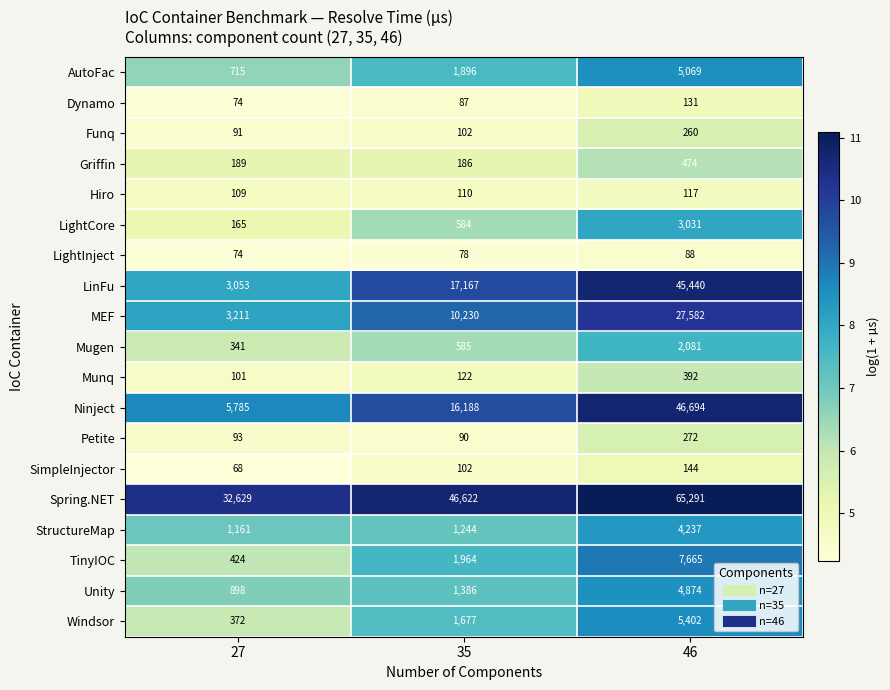

What is the total value across all series at 27?

49553